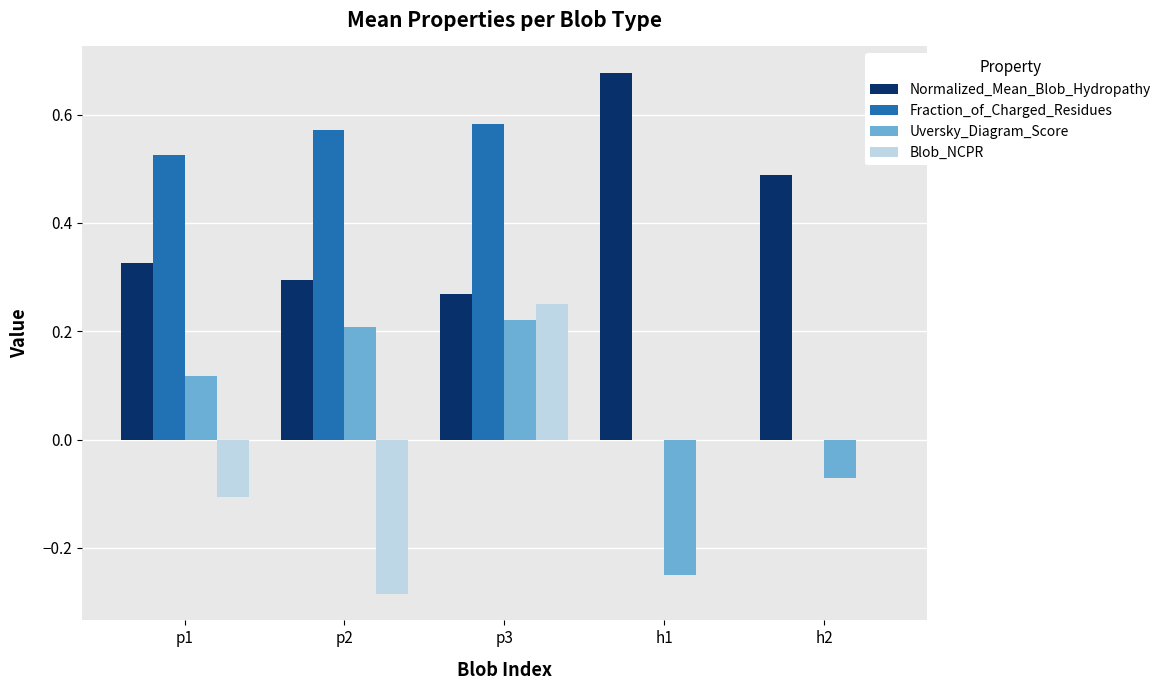

Which series changed the most between p2 and h1?

Fraction_of_Charged_Residues